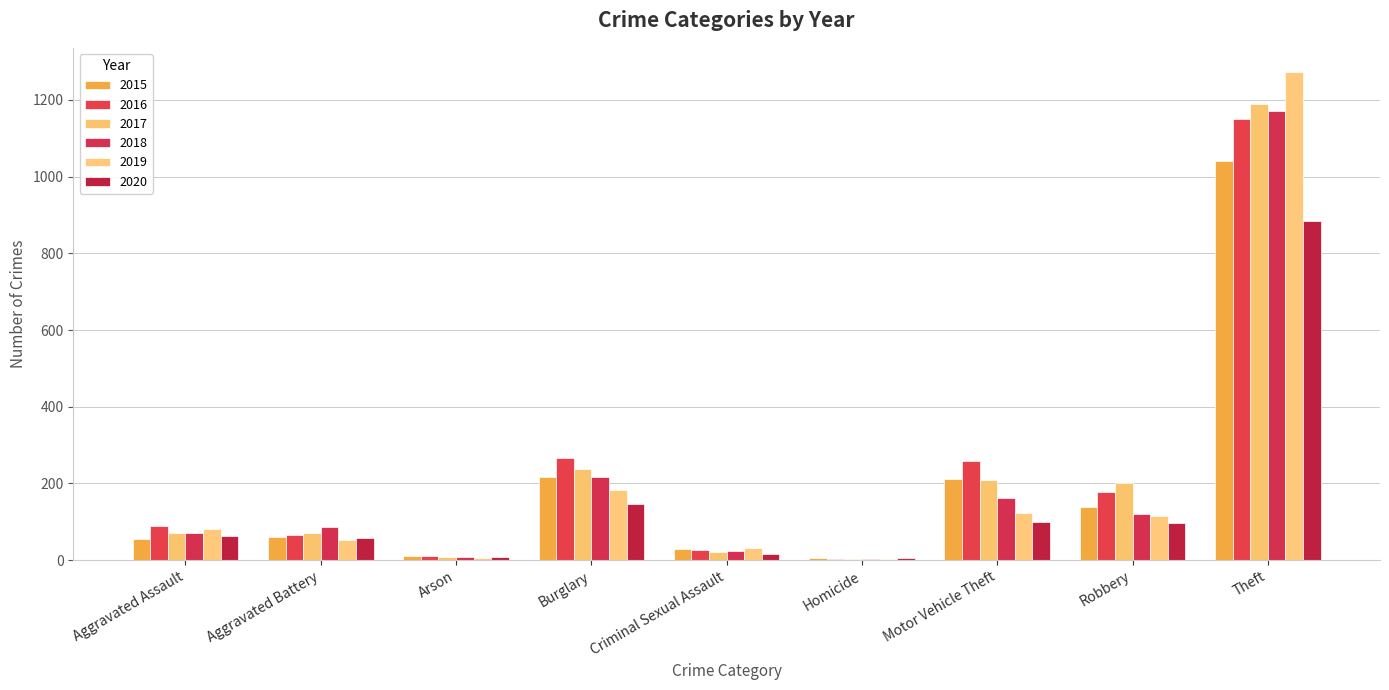

List the labels in order of 2016 value, smallest first.

Homicide, Arson, Criminal Sexual Assault, Aggravated Battery, Aggravated Assault, Robbery, Motor Vehicle Theft, Burglary, Theft